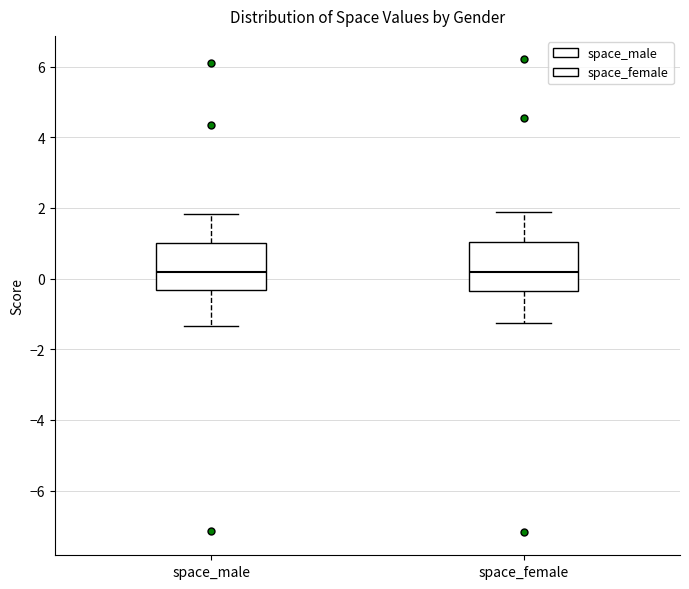

Reading left to right, transcribe this box plot: for each box, give where its median line is, the range the box spans, and where its two whiskers end, as read against the y-axis. The values are not printed on the chart, so give them approximately, as read against the axis.

space_male: median 0.2, box -0.4 to 1.0, whiskers -1.4 to 1.8
space_female: median 0.2, box -0.4 to 1.0, whiskers -1.2 to 1.8